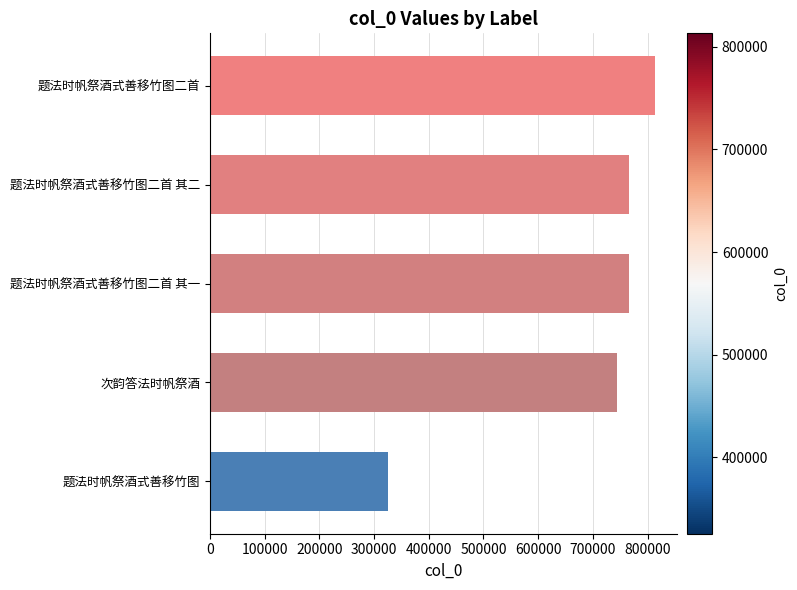

How many series are shown in this chart?

1